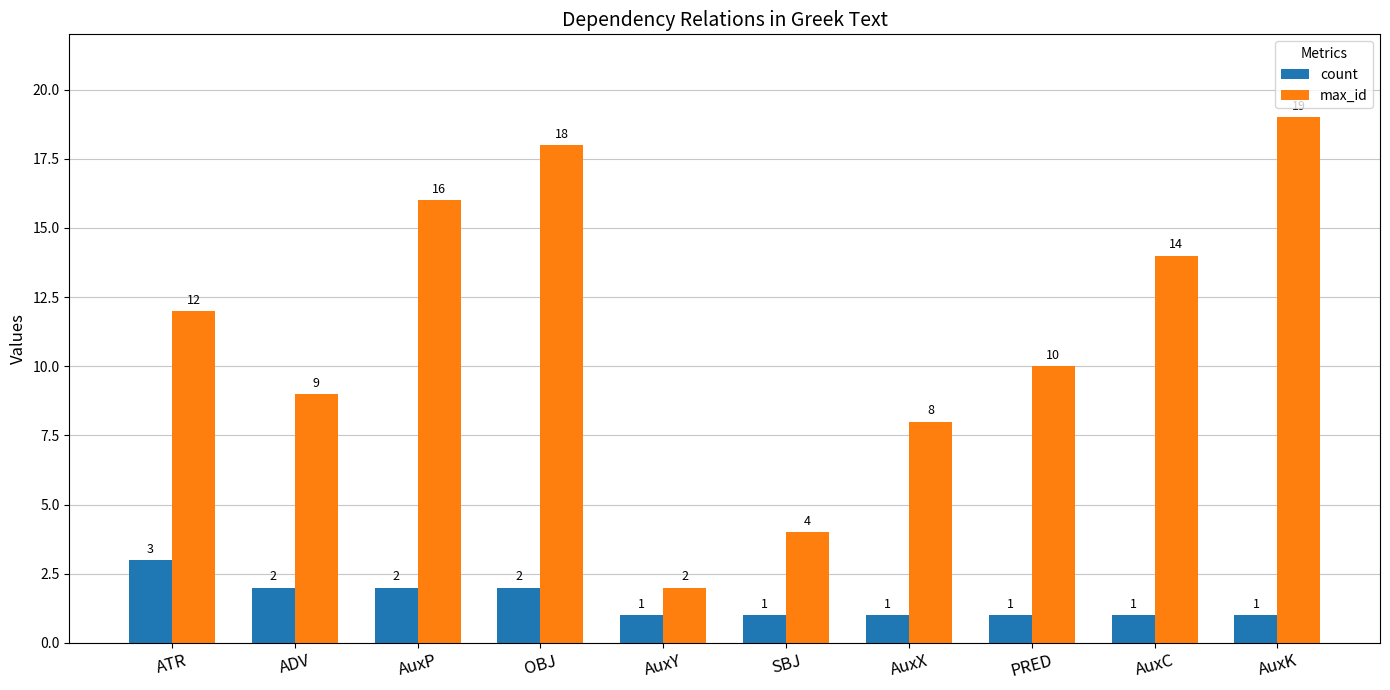

What position from the right is SBJ?

5